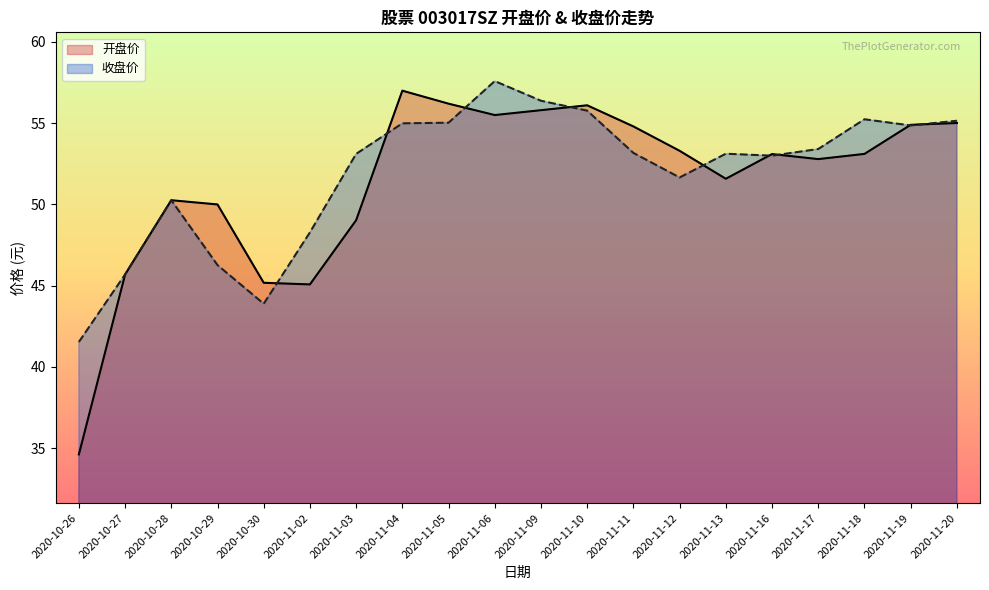

List the series in order of their peak value, highest first.

收盘价, 开盘价